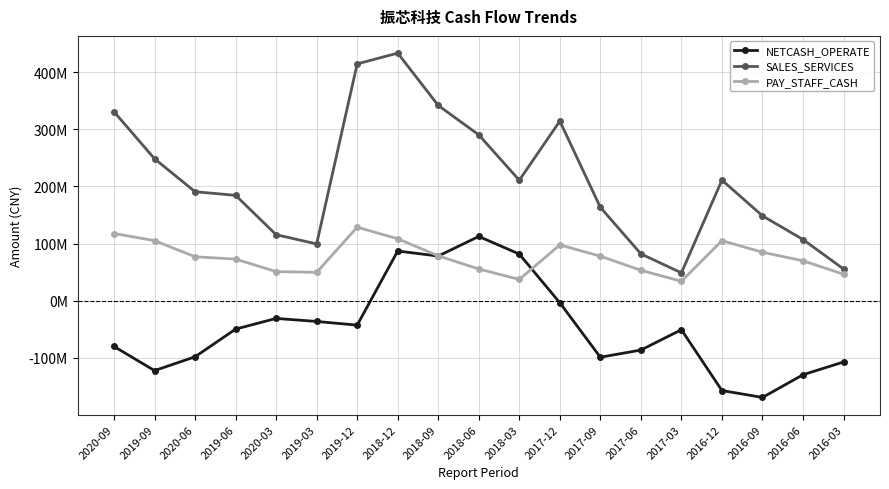

Where do NETCASH_OPERATE and PAY_STAFF_CASH first cross each other?

2018-09 and 2018-06